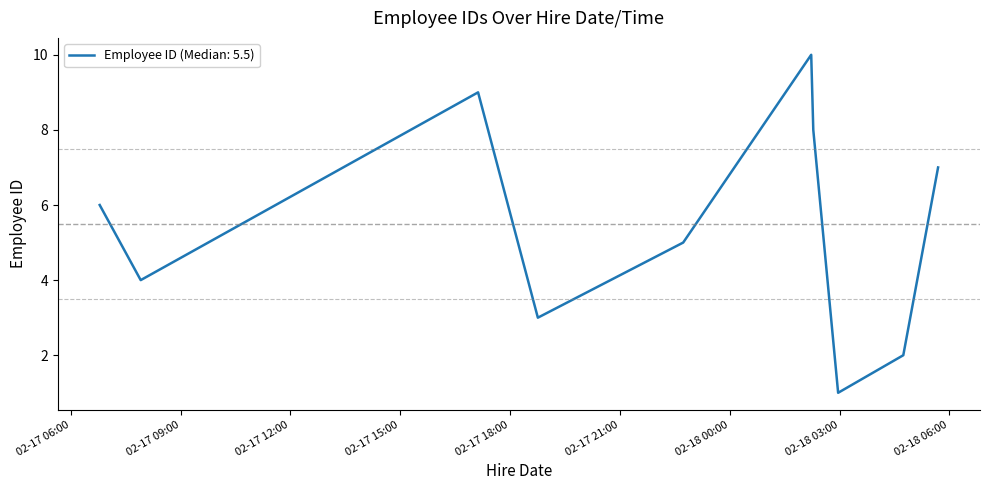

What is the greatest value displayed?

10